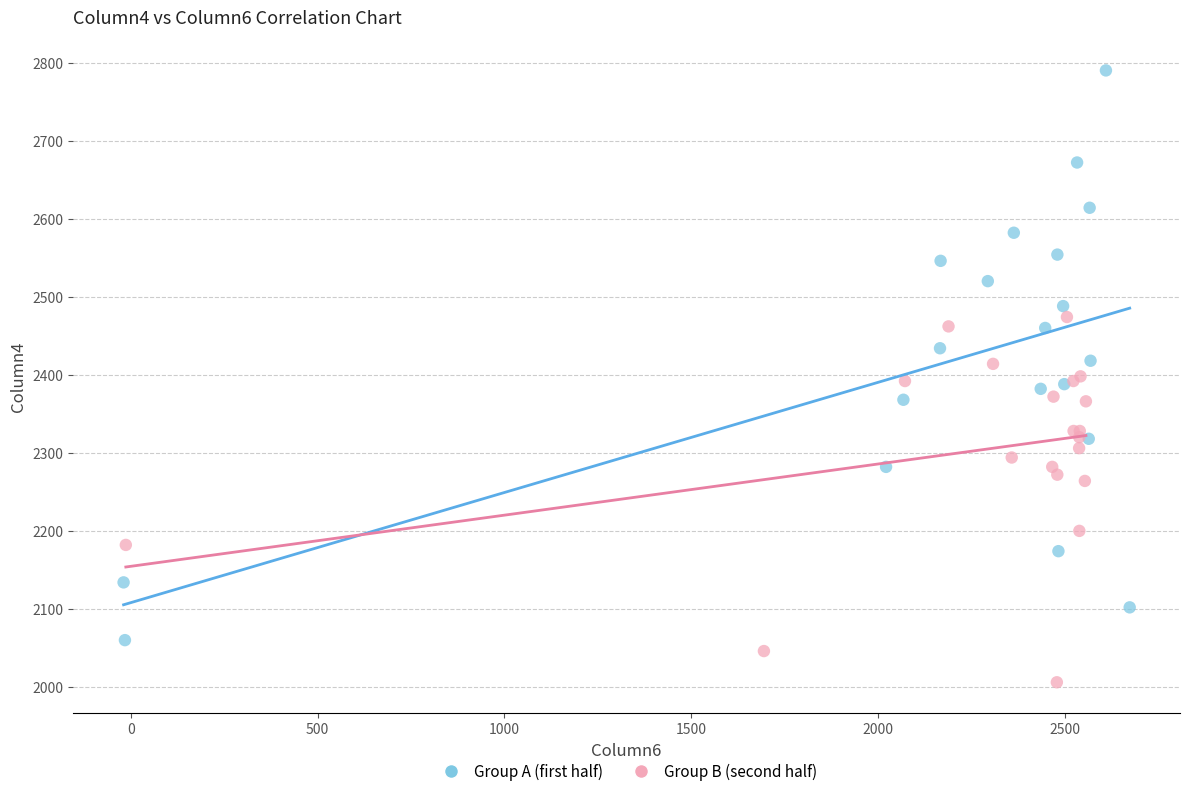

Which series has the largest Y range (max minus min)?

Group A (first half)